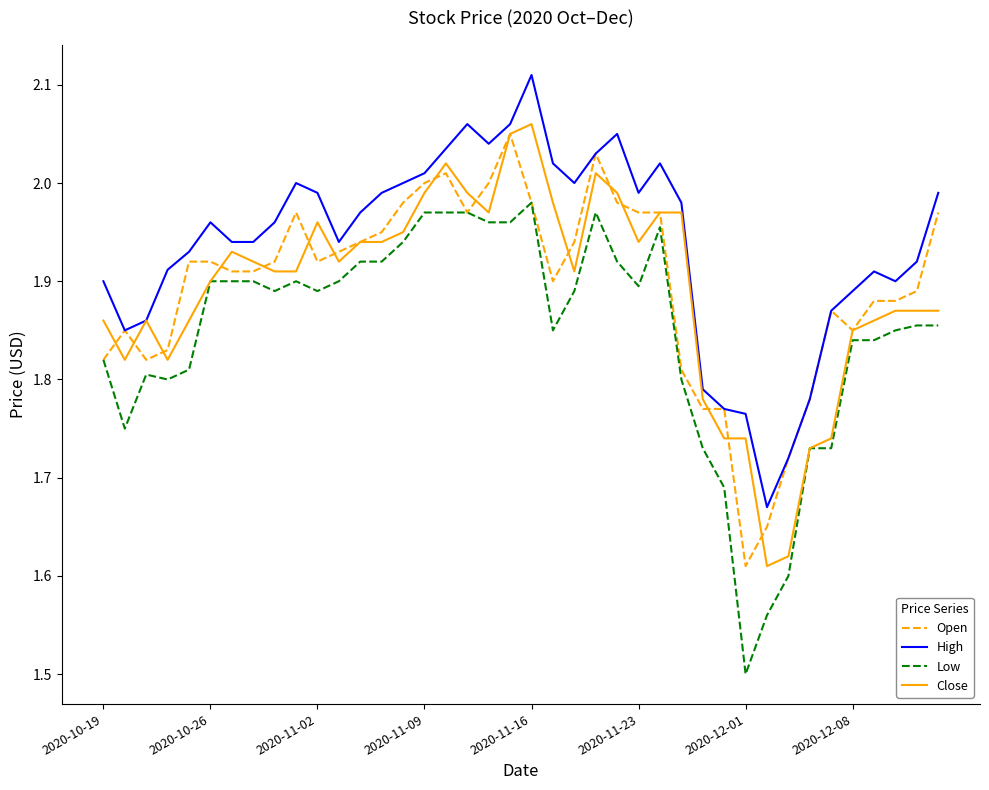

What is the minimum value for Low?

1.5